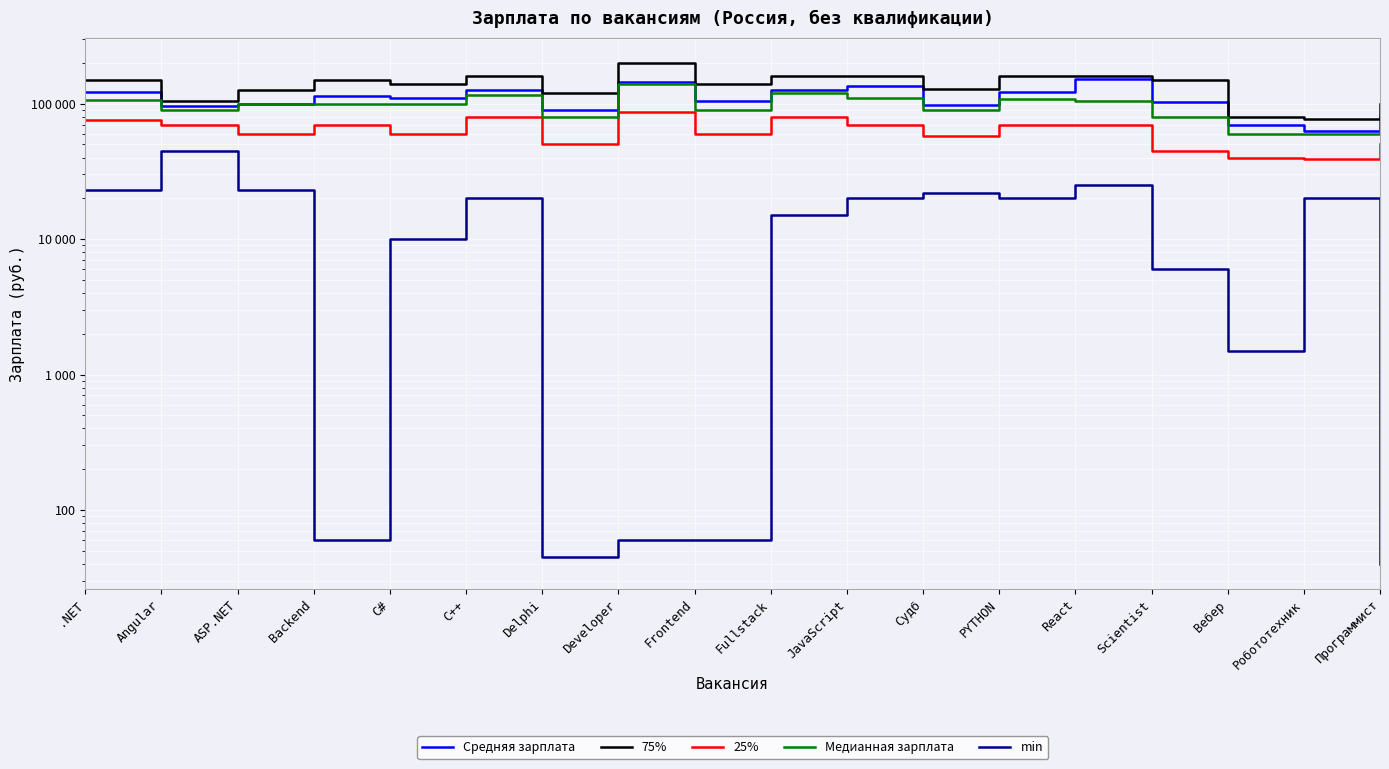

What are all the series names shown in the legend?

Средняя зарплата, 75%, 25%, Медианная зарплата, min